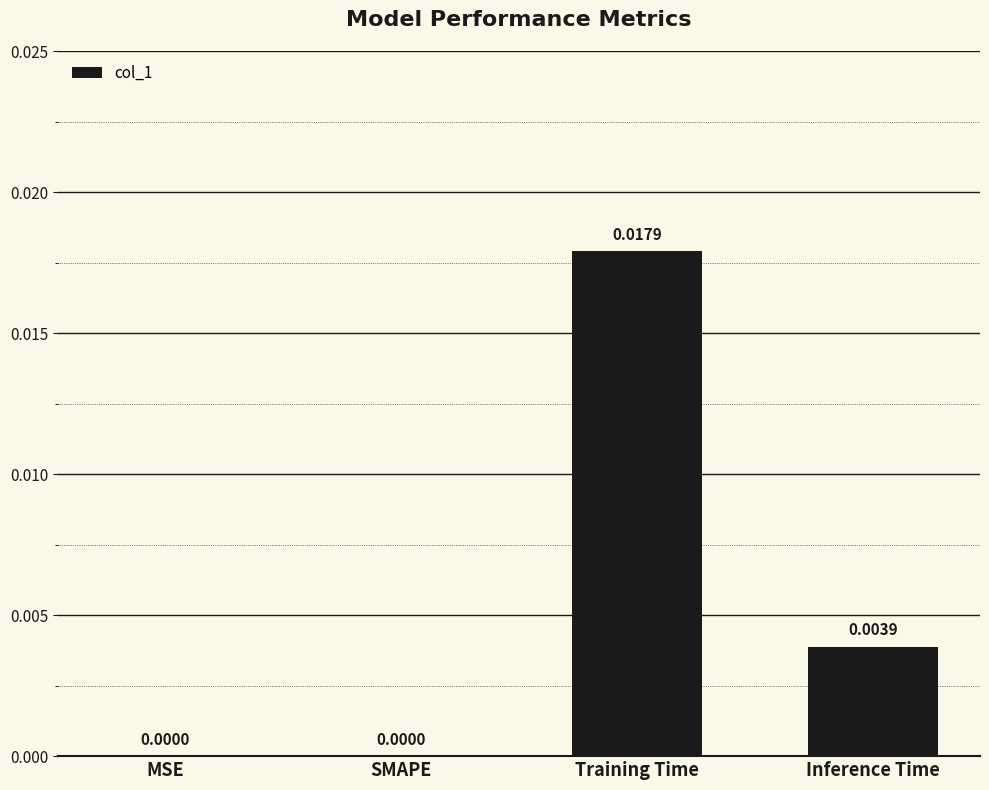

At which category does the chart reach its peak across all series?

Training Time